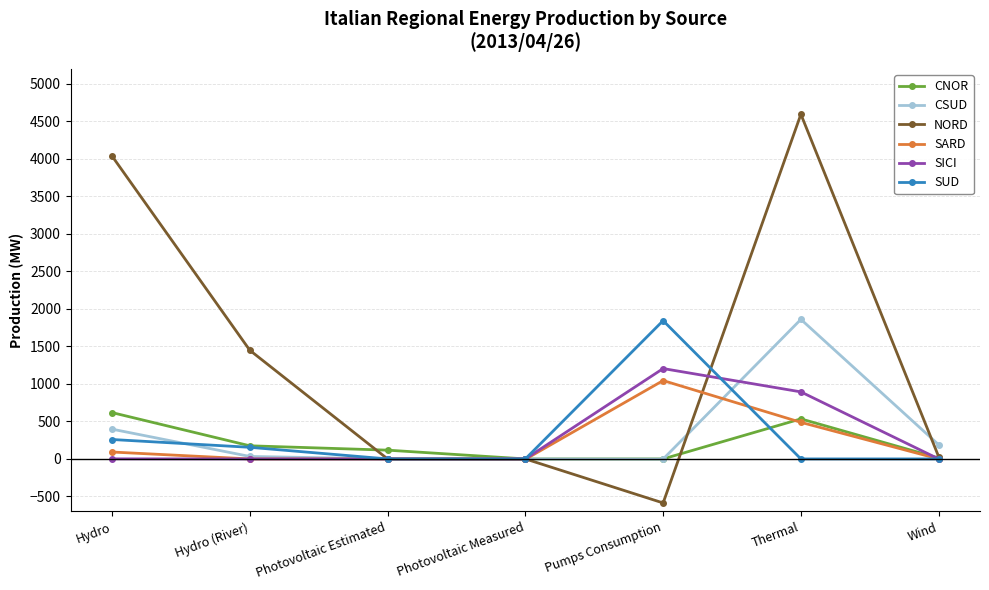

Which series ends up on top after the final intersection of CSUD and SARD?

CSUD